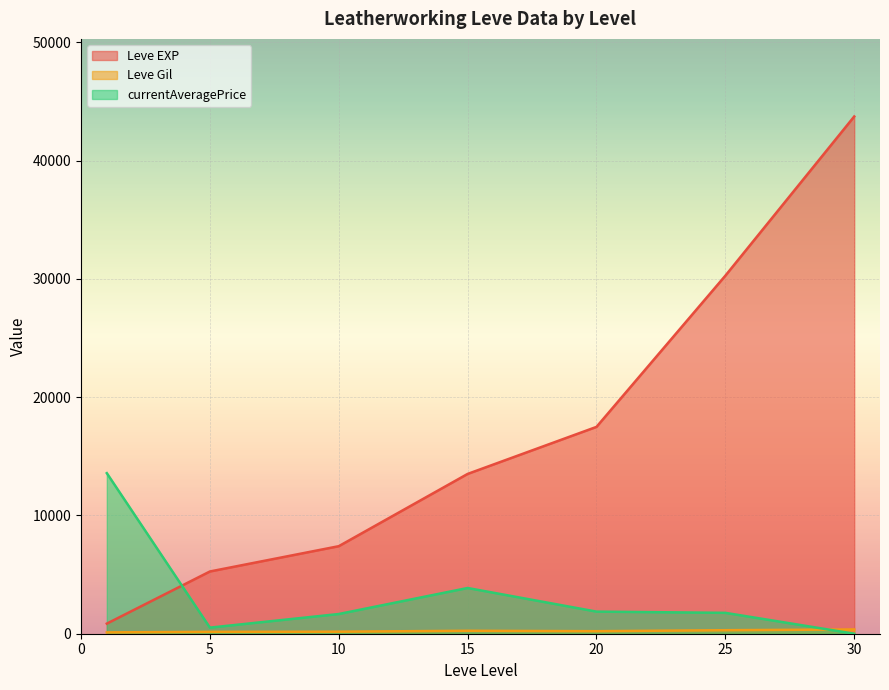

What are all the series names shown in the legend?

Leve EXP, Leve Gil, currentAveragePrice